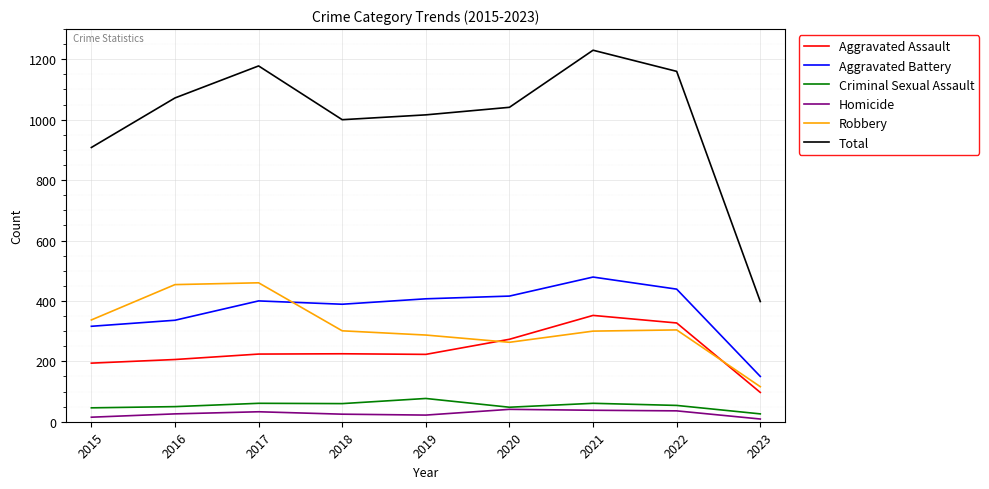

In Homicide, how many points are higher than both neighbors (excluding endpoints)?

2